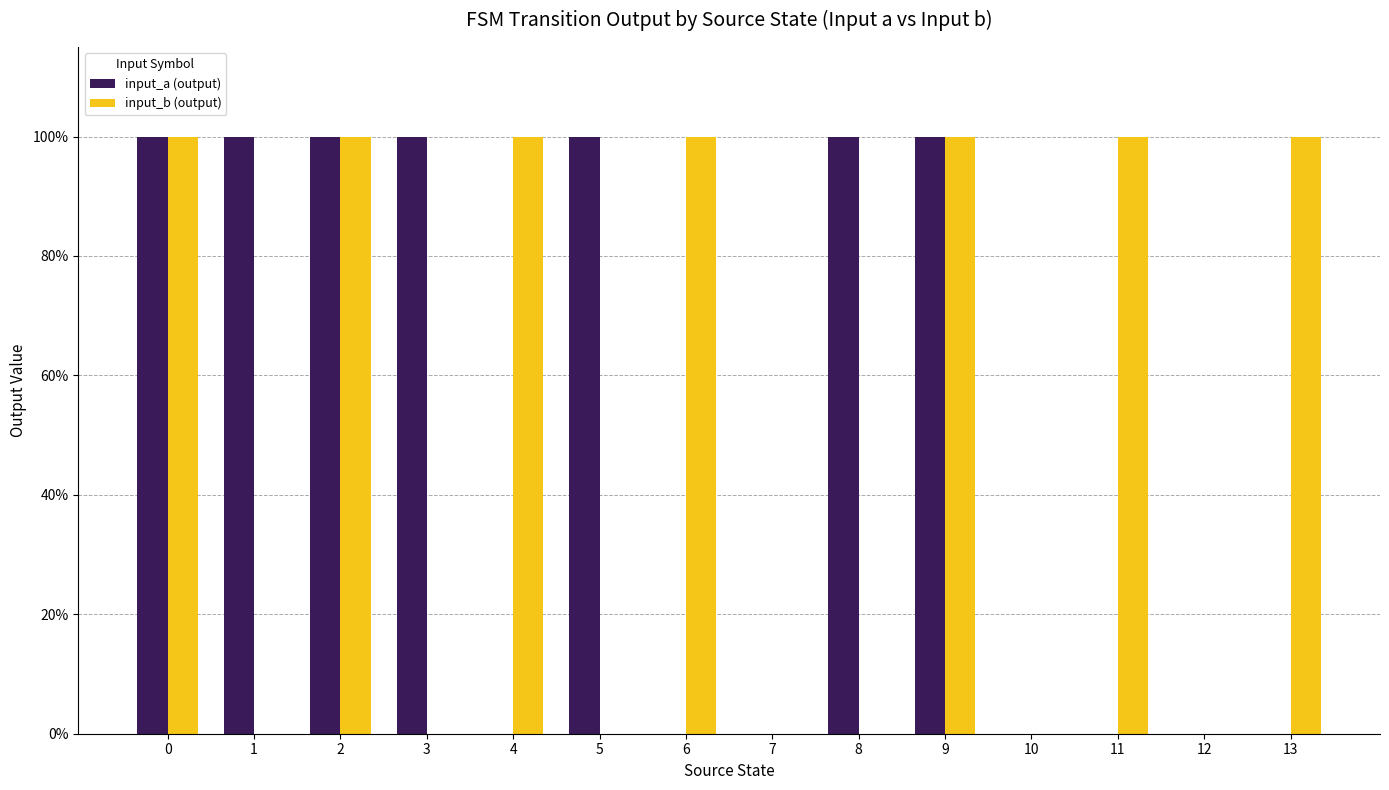

Which series has the widest spread of values?

input_a (output)